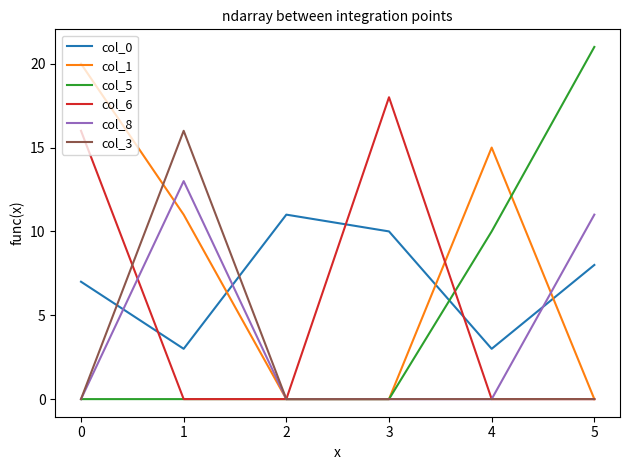

At which category does the chart reach its peak across all series?

5